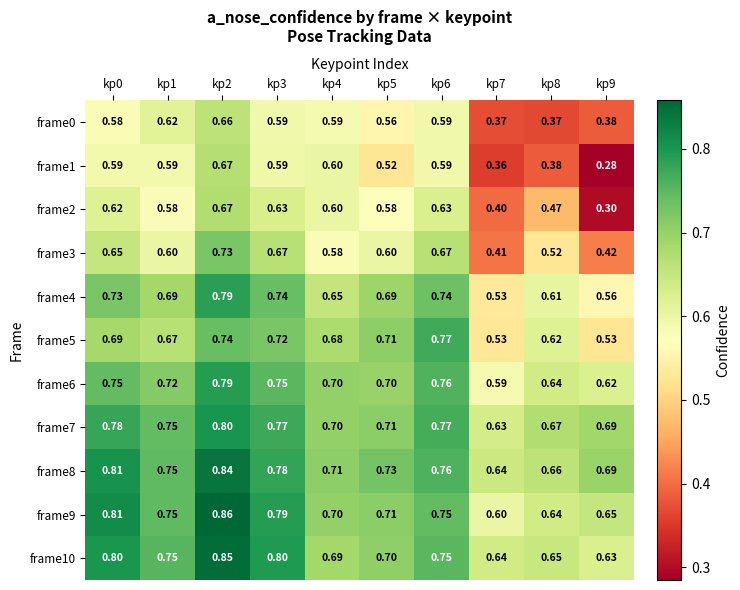

Is the value of frame6 at kp2 greater than the value of frame0 at kp7?

Yes